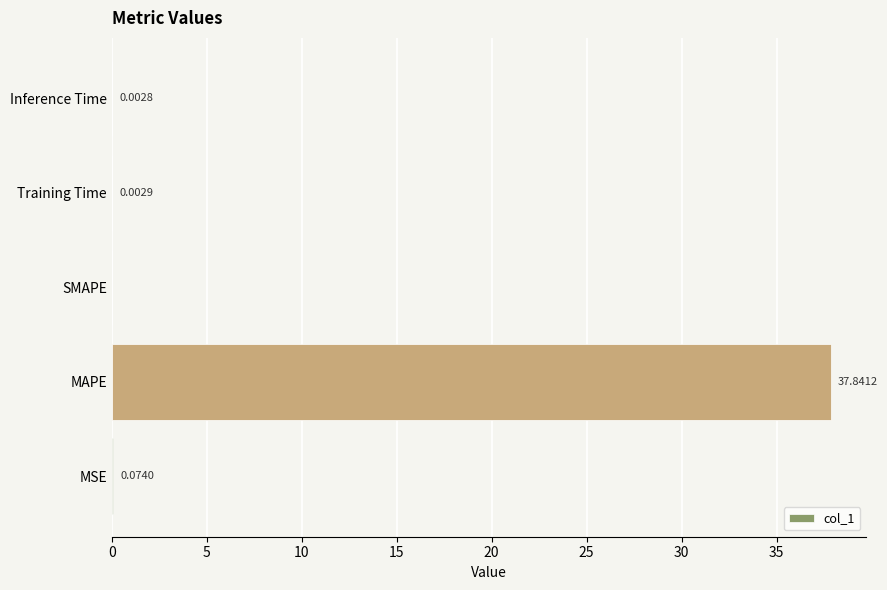

Which has a higher value, MAPE or SMAPE?

MAPE